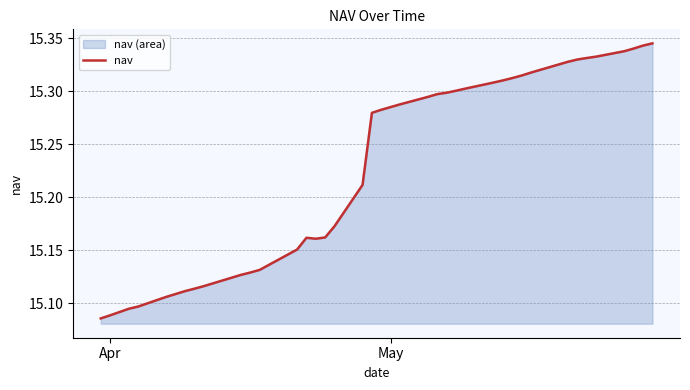

Does the chart have visible grid lines?

Yes